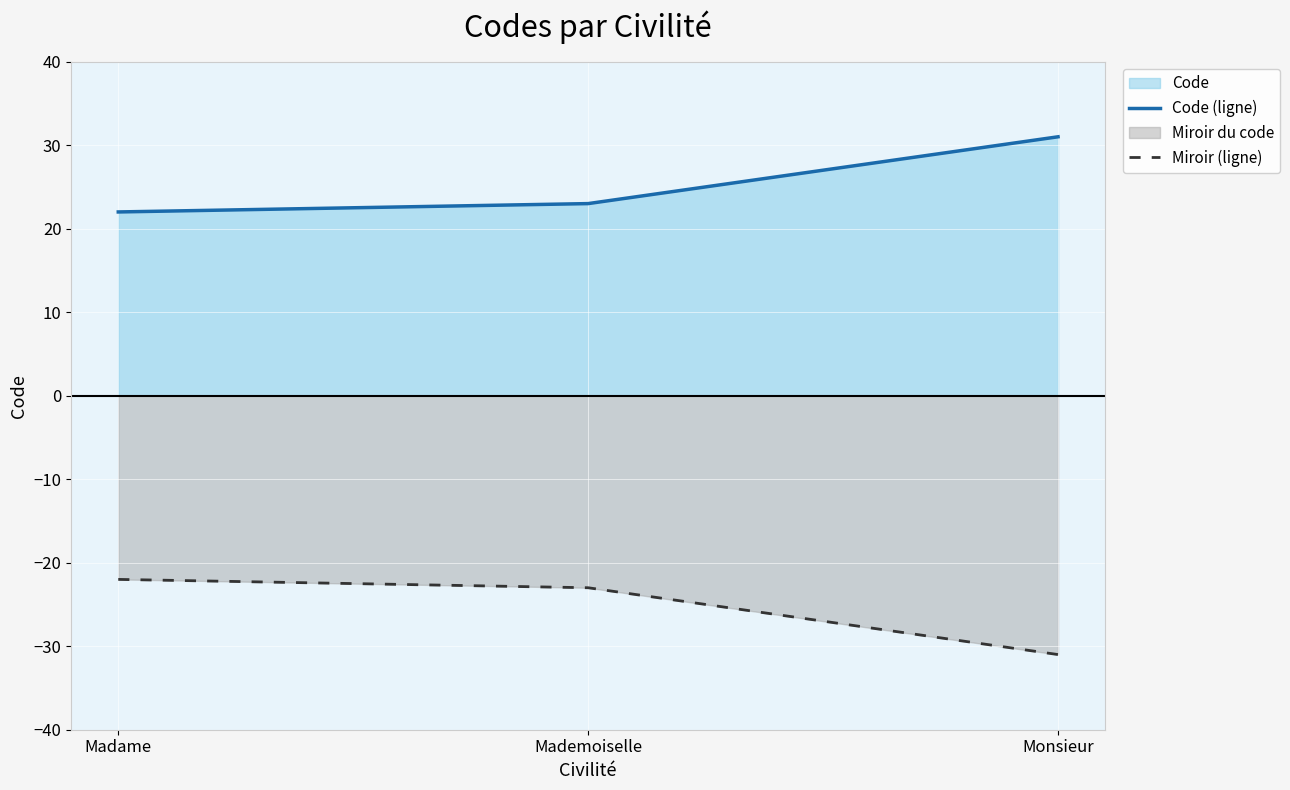

How many lines are shown in the chart?

2